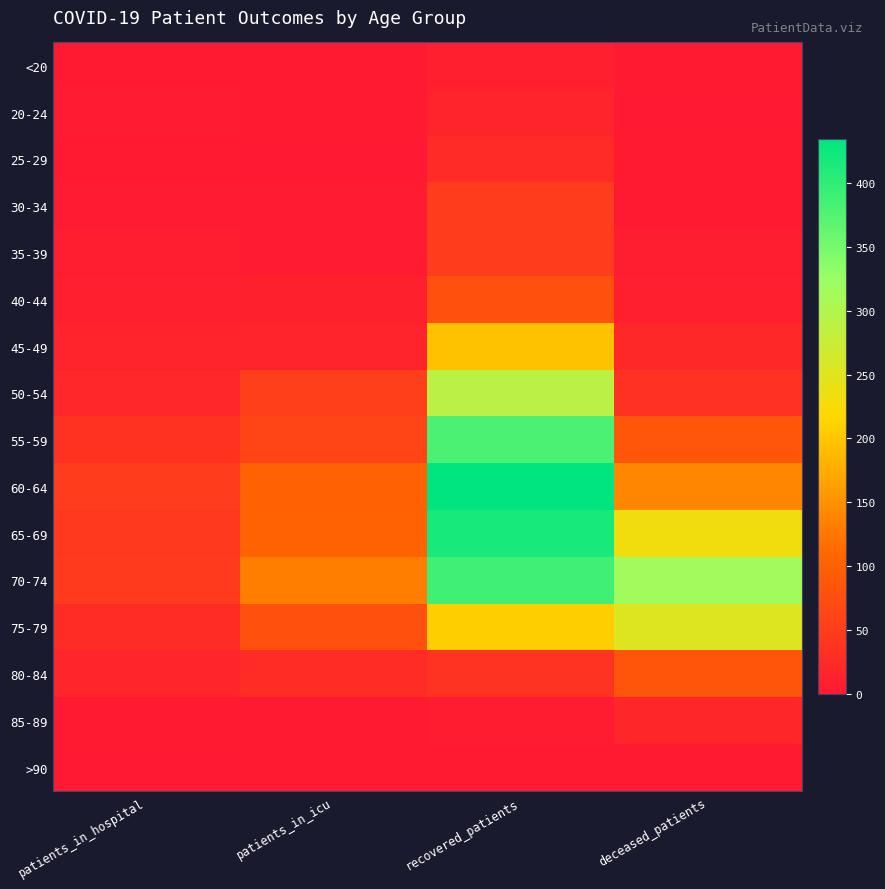

What is the total value across all series at recovered_patients?

2588